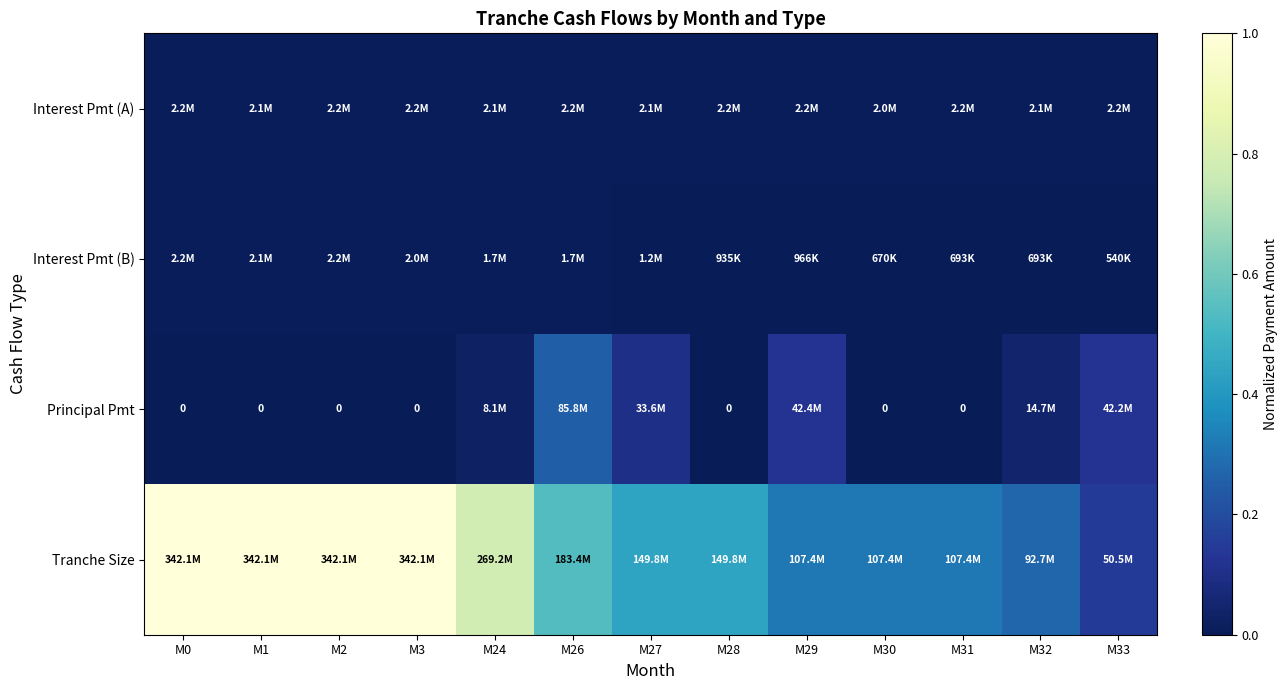

Count the Tranche Size values in the range 0 to 1.

13